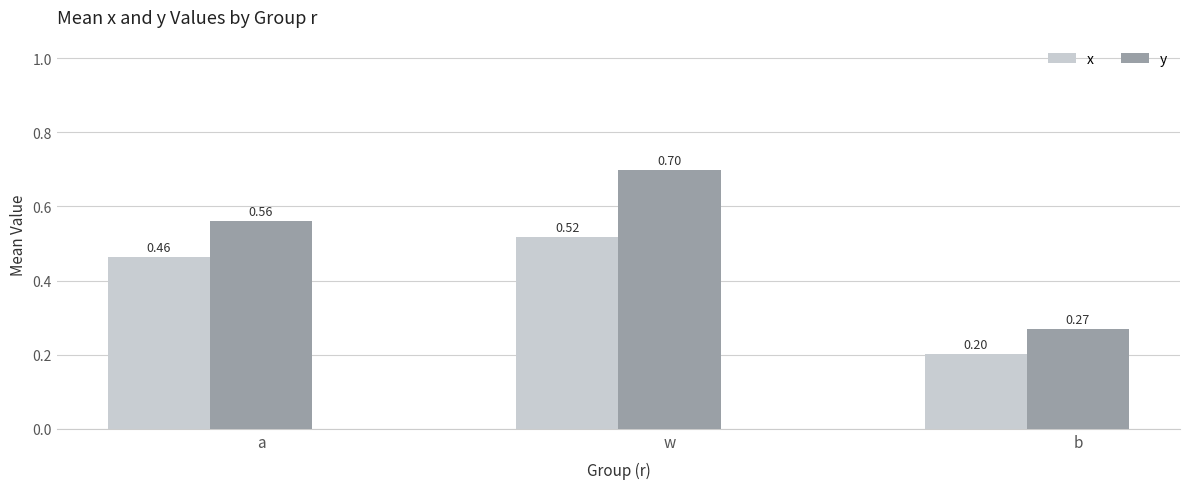

At how many categories does at least one series exceed 0?

3